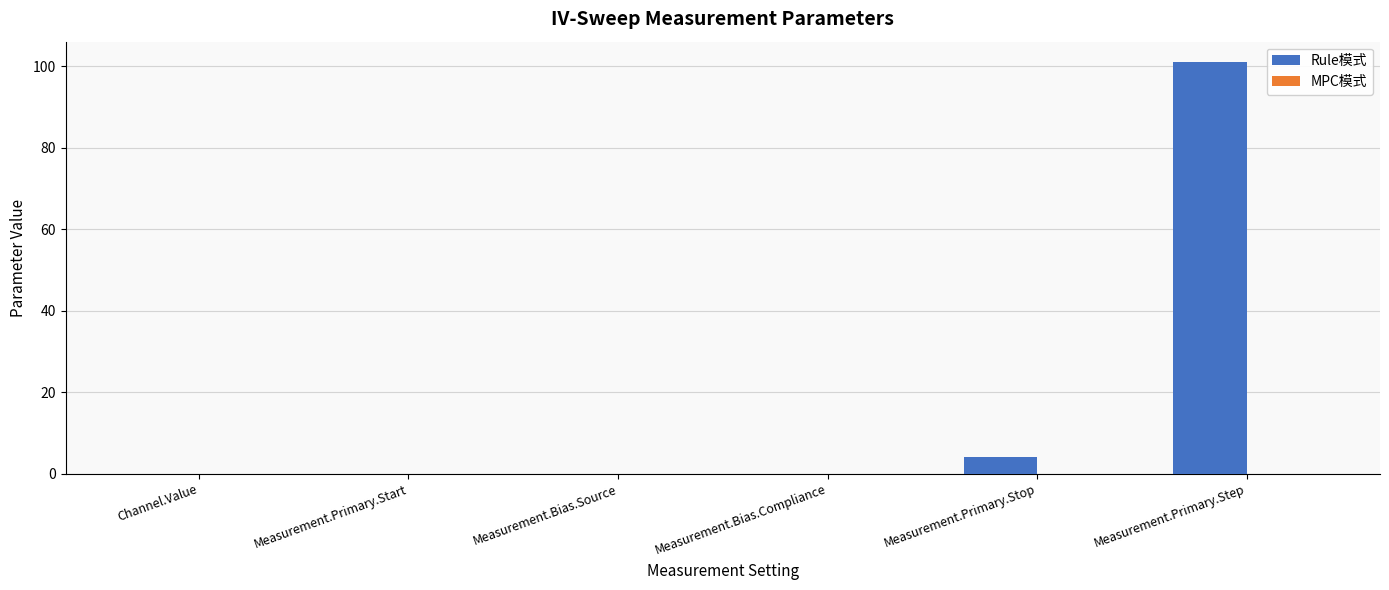

At which category is the sum across all series the highest?

Measurement.Primary.Step